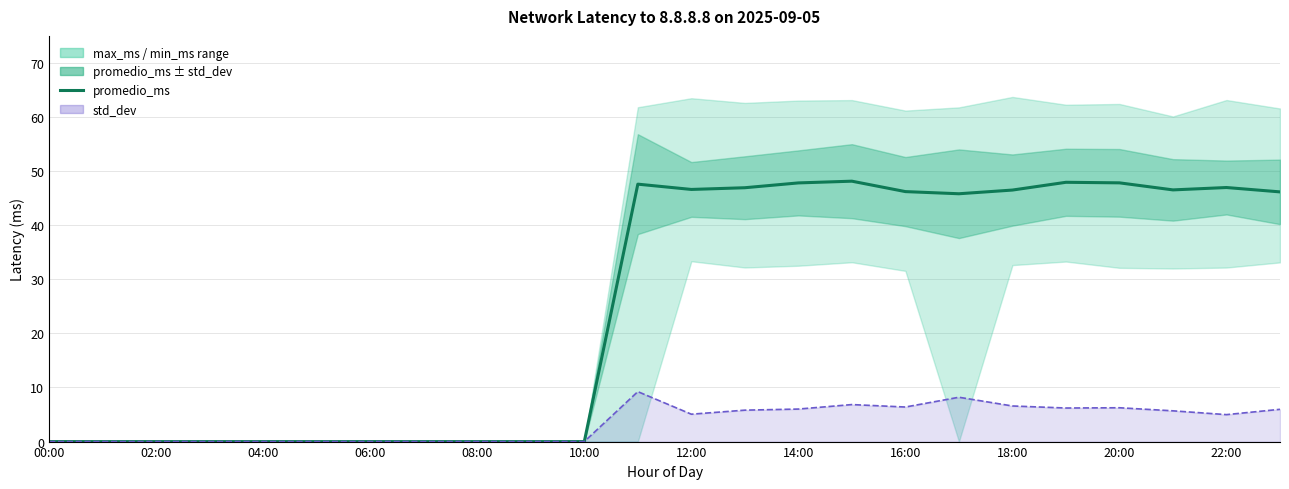

What is the average value?

25.5